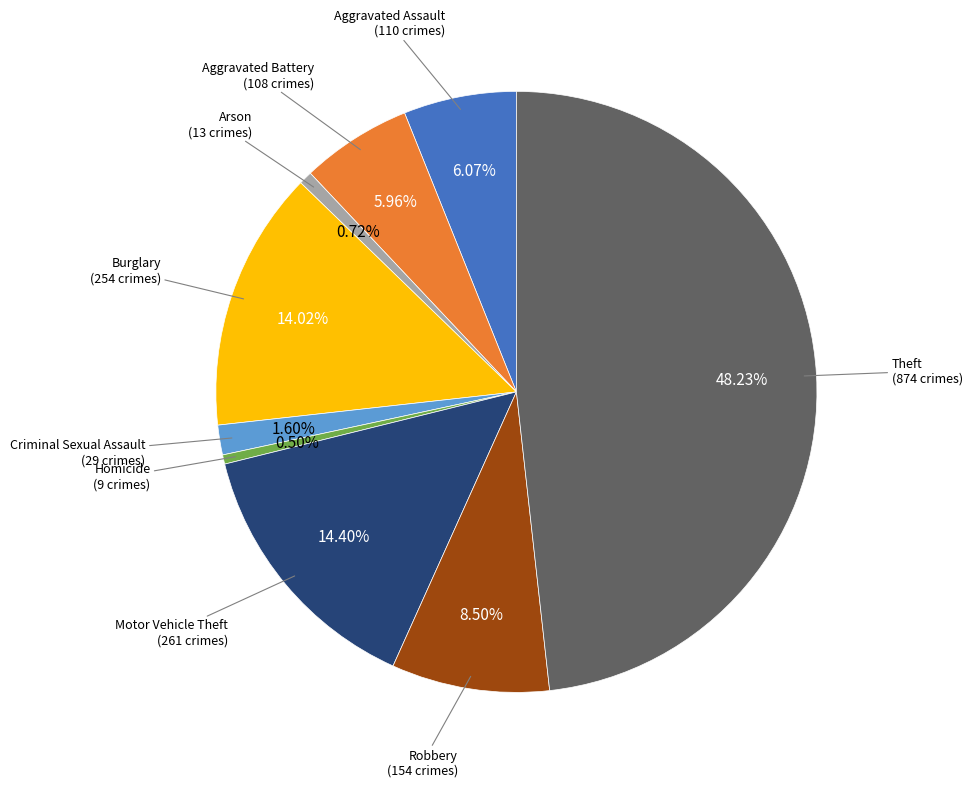

Which category has the biggest portion of the pie?

Theft